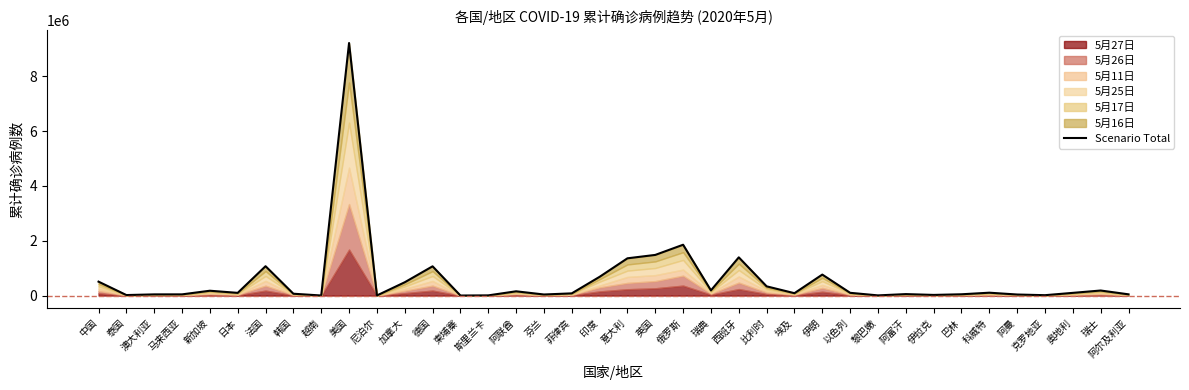

What is the value of the 32nd point from the left?

46286